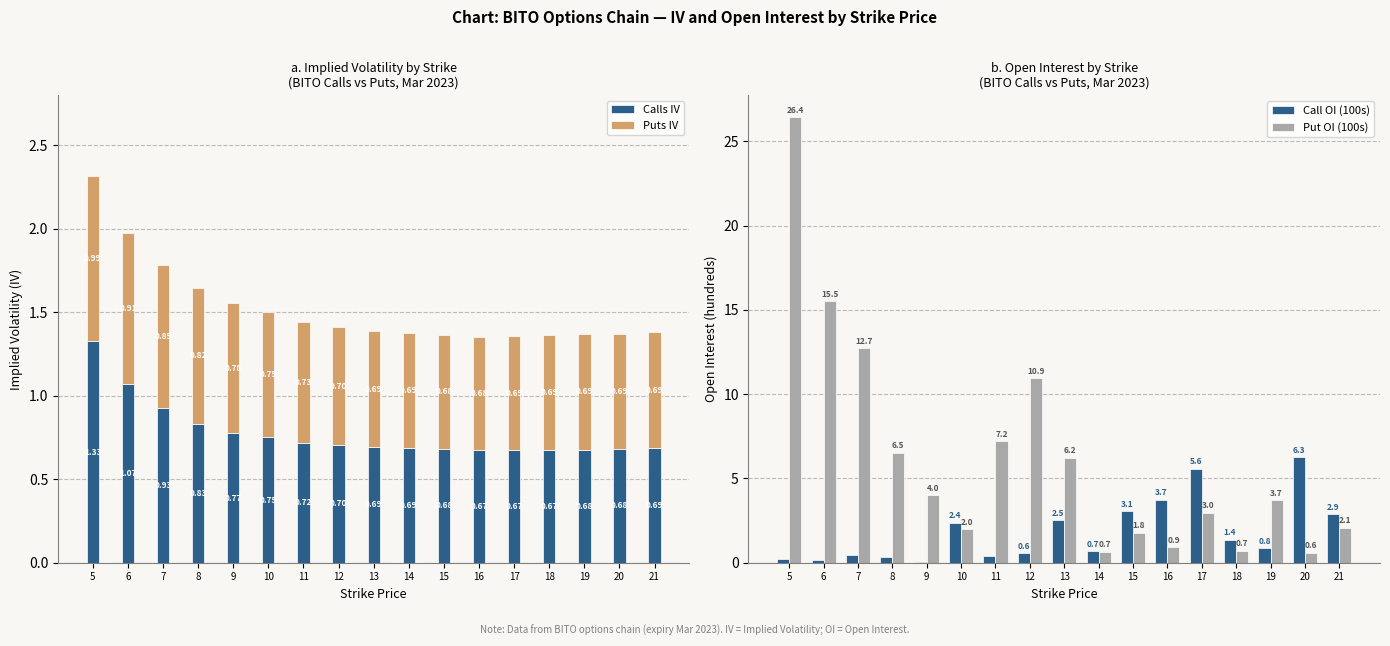

Rank the categories by Calls IV value from lowest to highest.

16, 17, 18, 19, 20, 15, 14, 21, 13, 12, 11, 10, 9, 8, 7, 6, 5